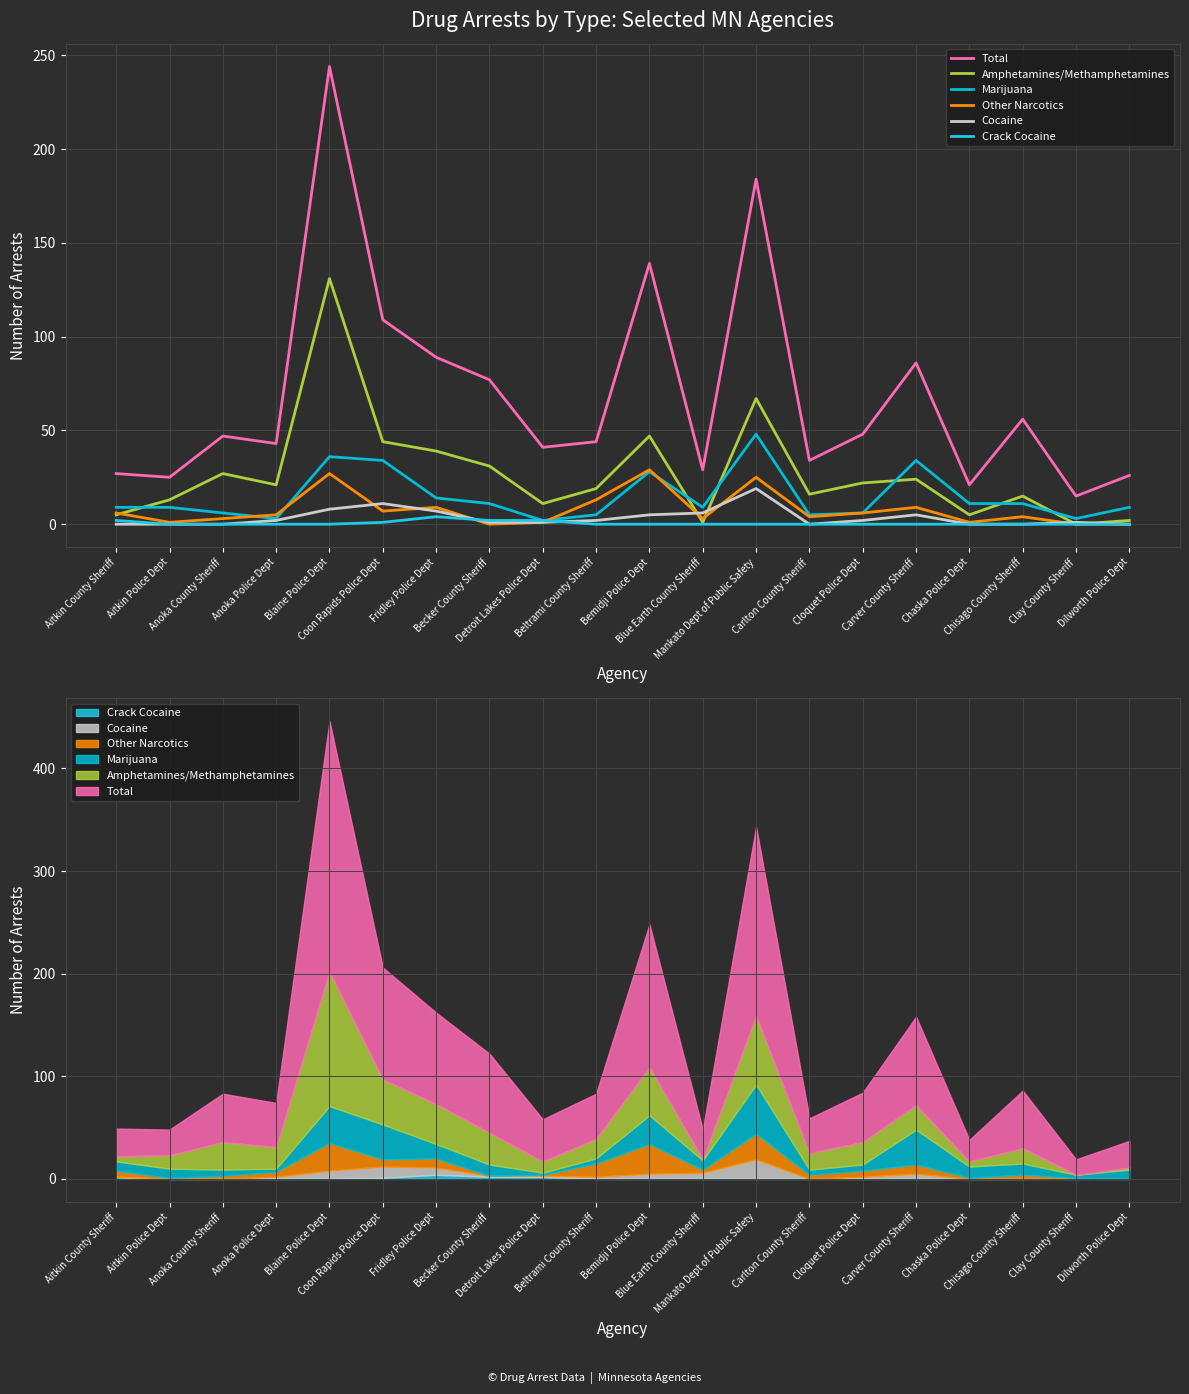

What is the total value across all series at Chaska Police Dept?

38